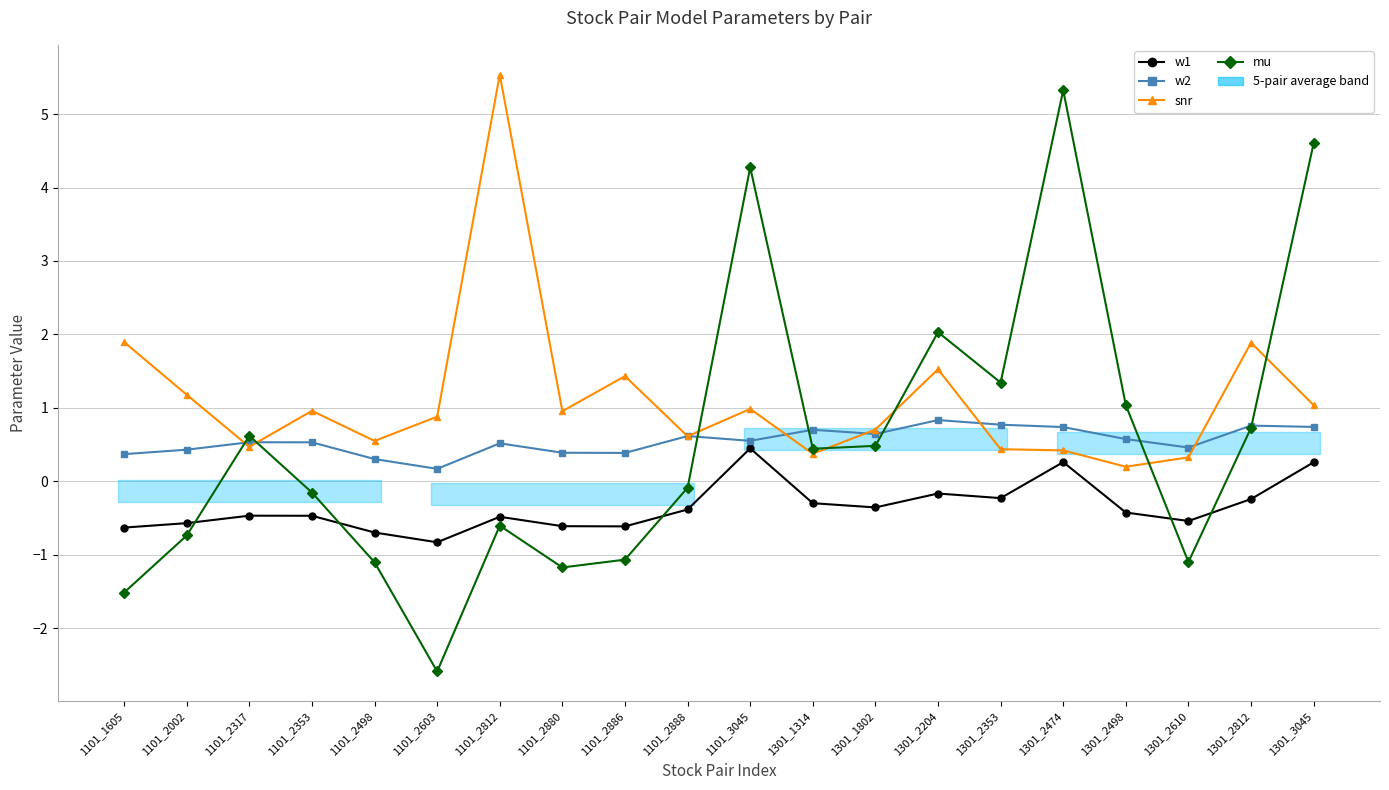

True or false: snr and w1 intersect in this chart.

False